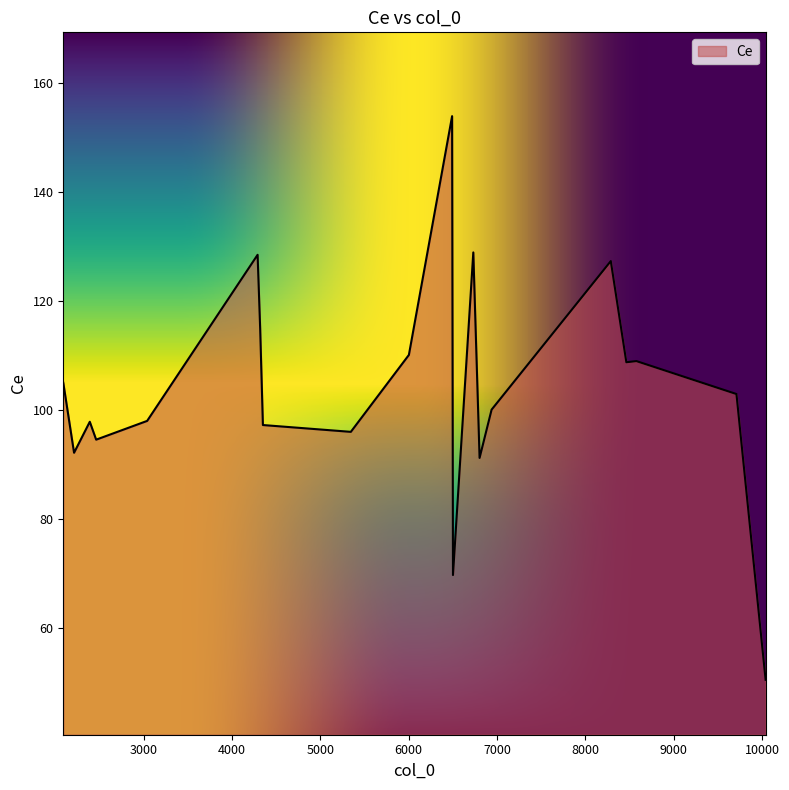

What is the minimum value shown in the chart?

50.4